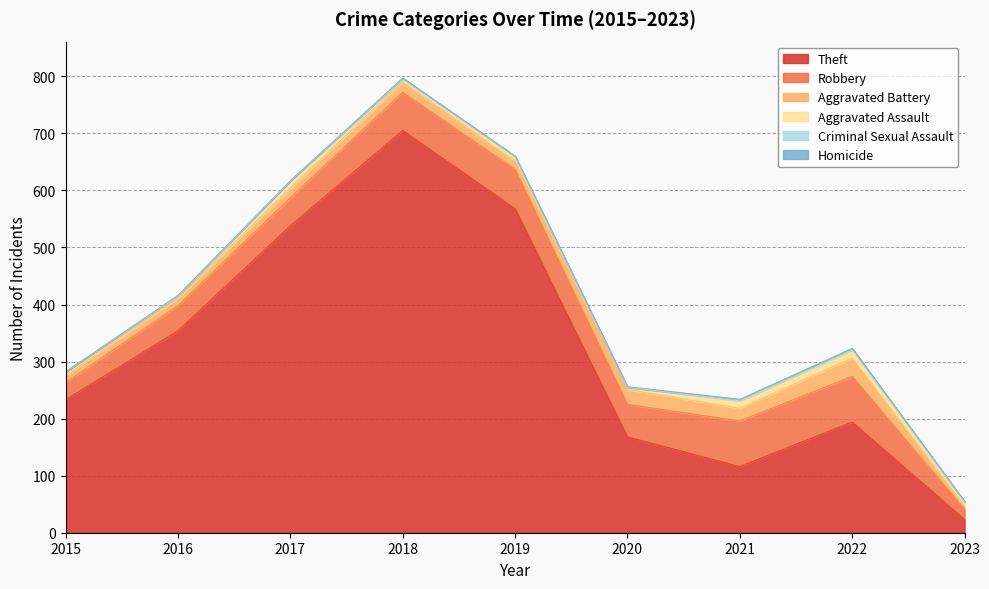

How many lines are shown in the chart?

6